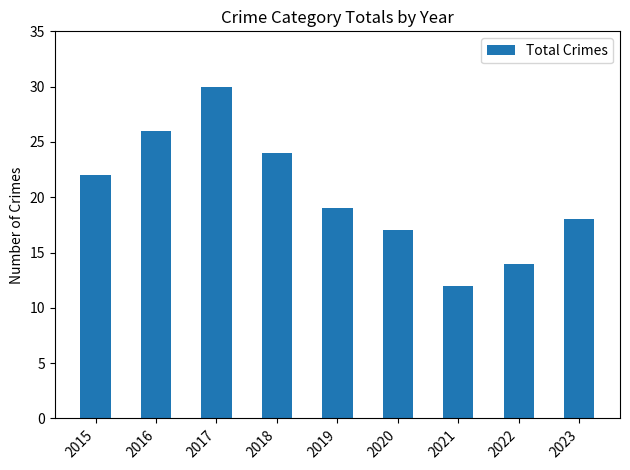

Approximately how many times larger is the value at 2017 compared to 2020?

1.8